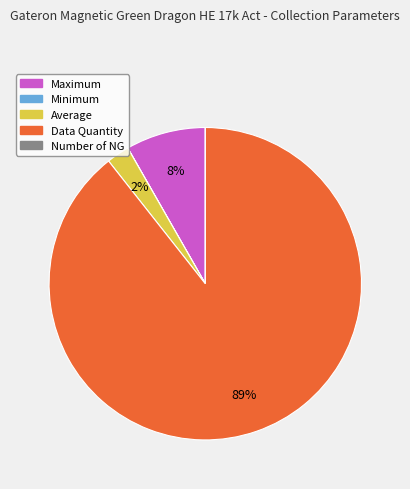

True or false: Data Quantity accounts for 89% of the total.

True